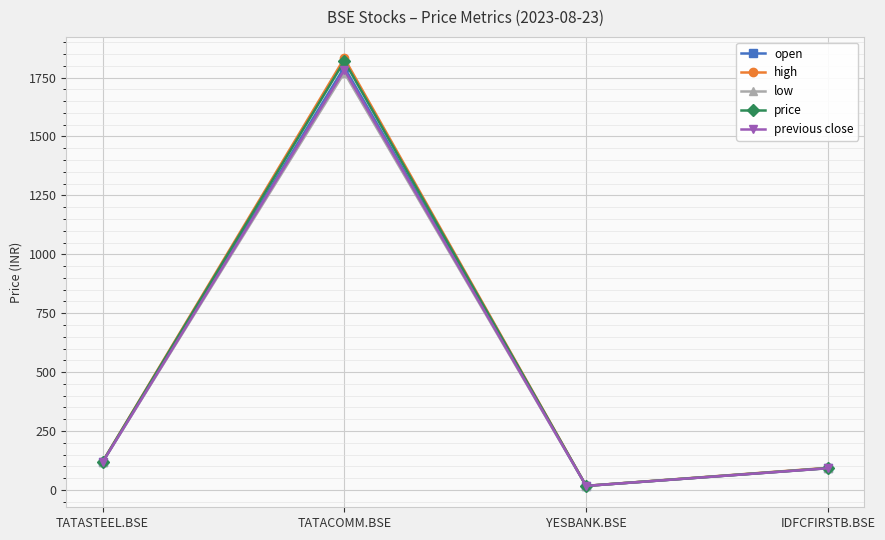

Where does the open series first go above 117?

TATASTEEL.BSE